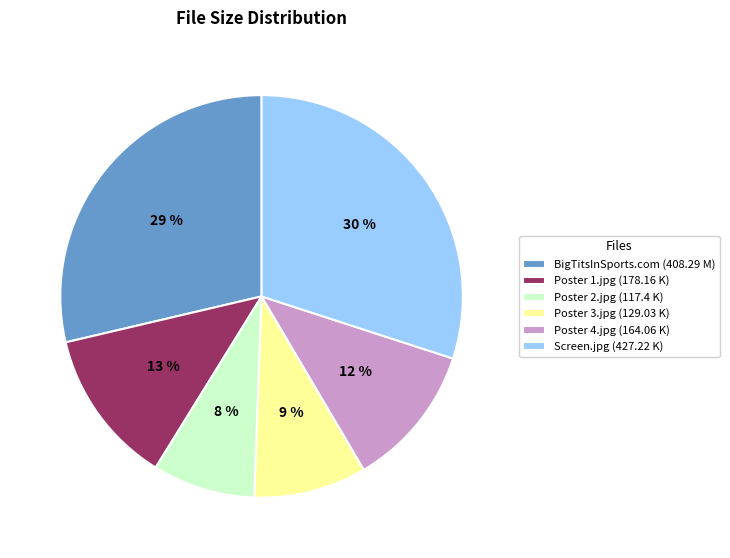

Do Poster 2.jpg (117.4 K) and Screen.jpg (427.22 K) together represent more than half of the pie?

No